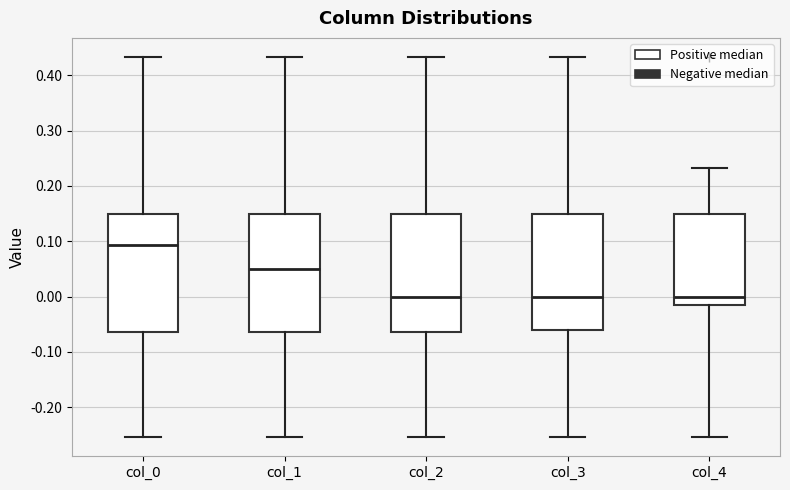

Reading left to right, transcribe this box plot: for each box, give where its median line is, the range the box spans, and where its two whiskers end, as read against the y-axis. The values are not printed on the chart, so give them approximately, as read against the axis.

col_0: median 0.09, box -0.06 to 0.15, whiskers -0.25 to 0.43
col_1: median 0.05, box -0.06 to 0.15, whiskers -0.25 to 0.43
col_2: median 0.00, box -0.06 to 0.15, whiskers -0.25 to 0.43
col_3: median 0.00, box -0.06 to 0.15, whiskers -0.25 to 0.43
col_4: median 0.00, box -0.01 to 0.15, whiskers -0.25 to 0.23